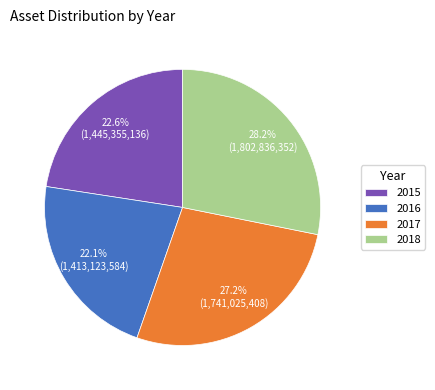

To the nearest percent, what is the difference between the 2018 and 2015 slice percentages?

6%